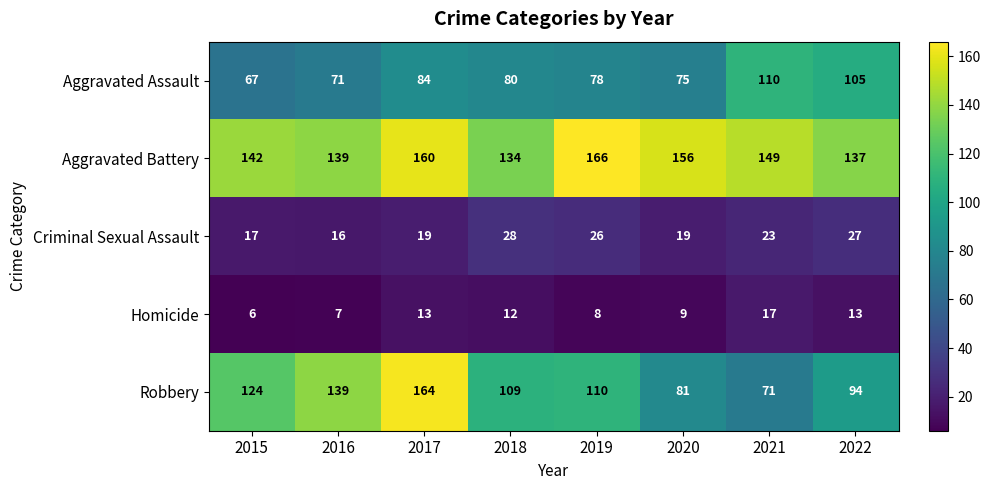

Count the number of data series in this chart.

5